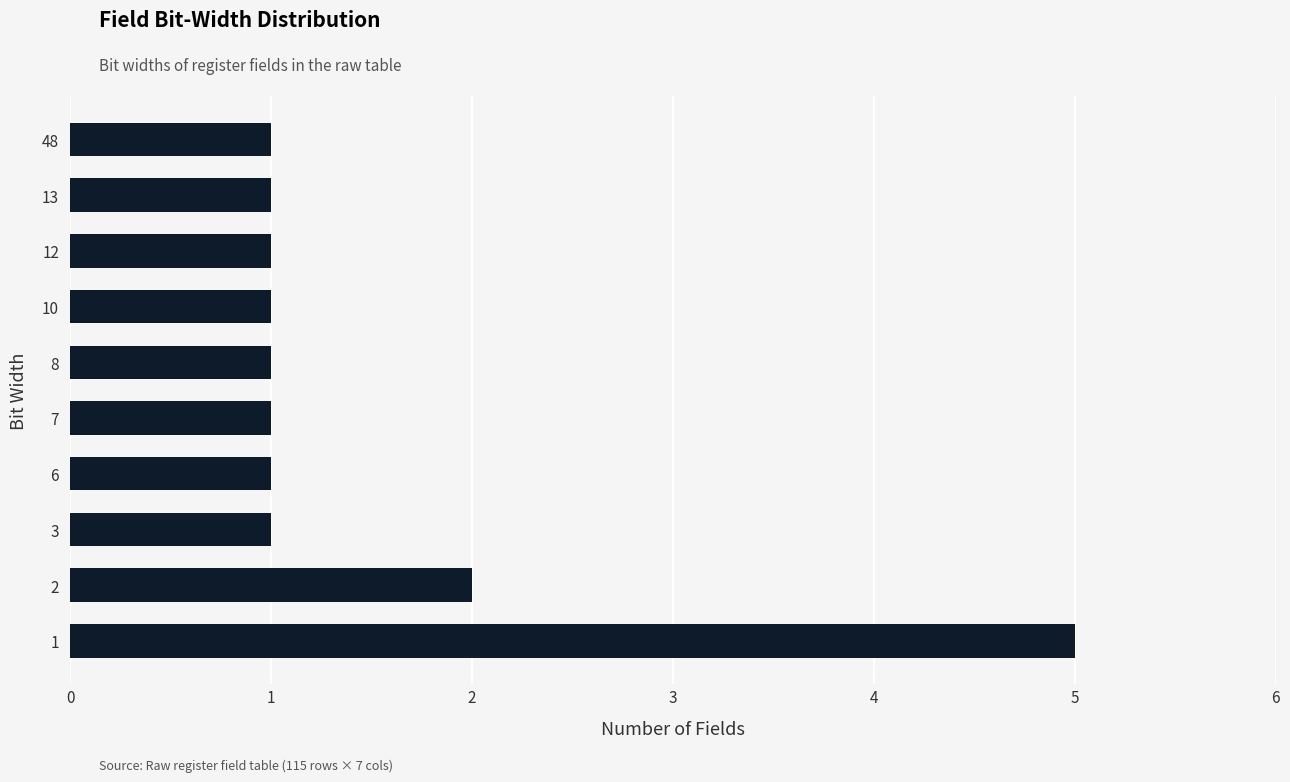

Is it true that the value at 8 is 1?

True